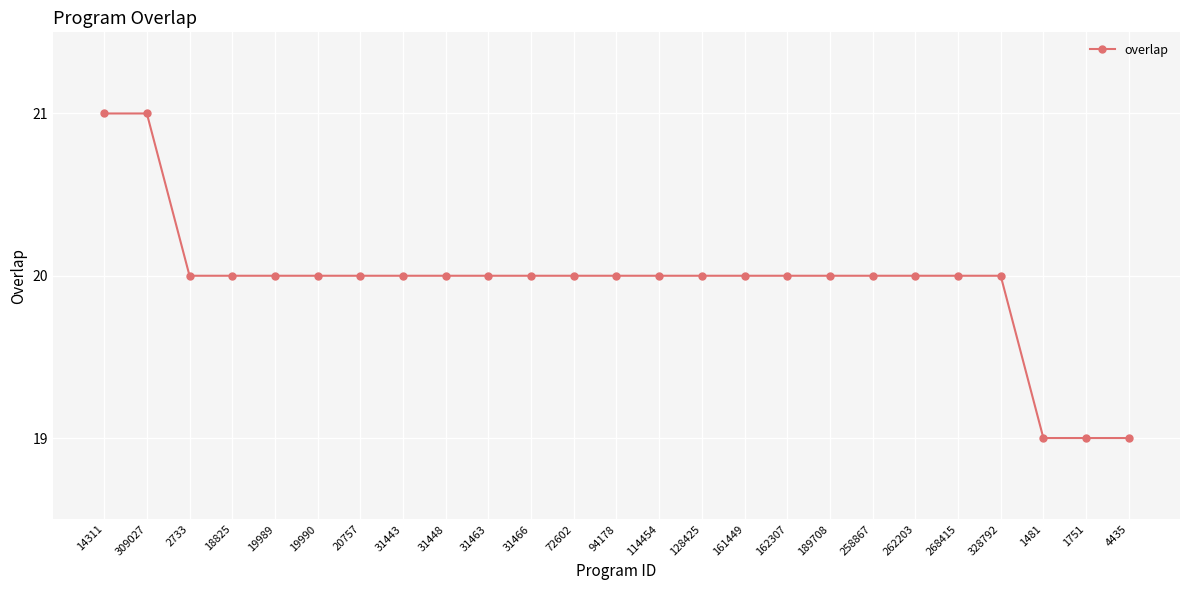

What is the greatest value displayed?

21